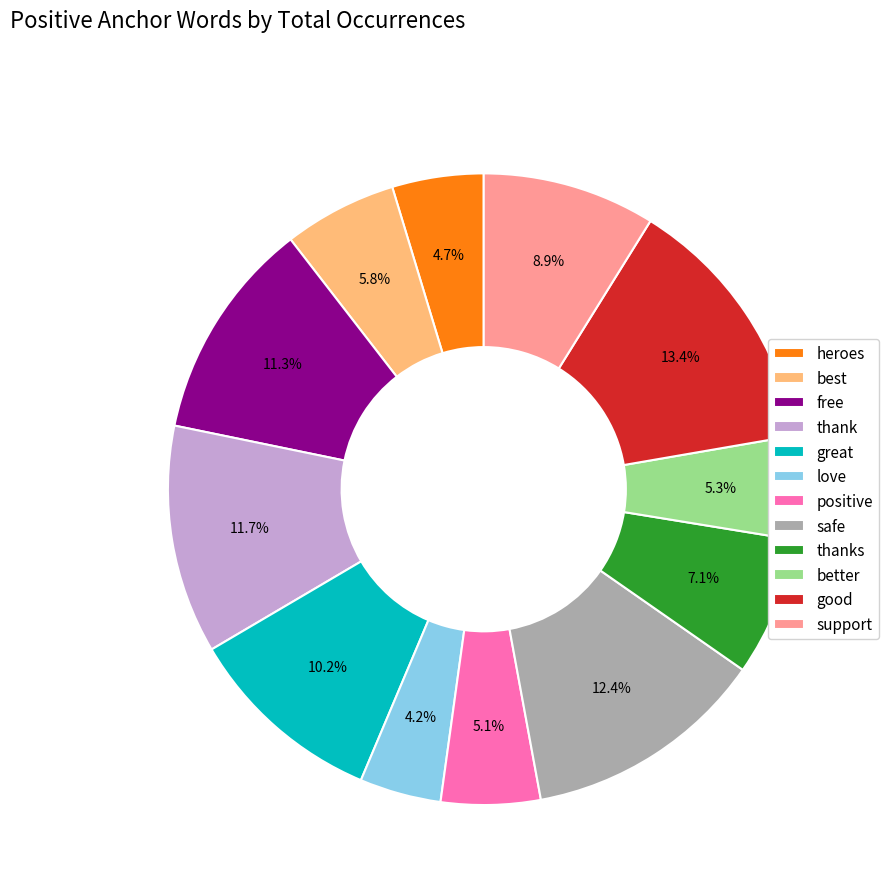

To the nearest percent, what is the average slice percentage?

8%